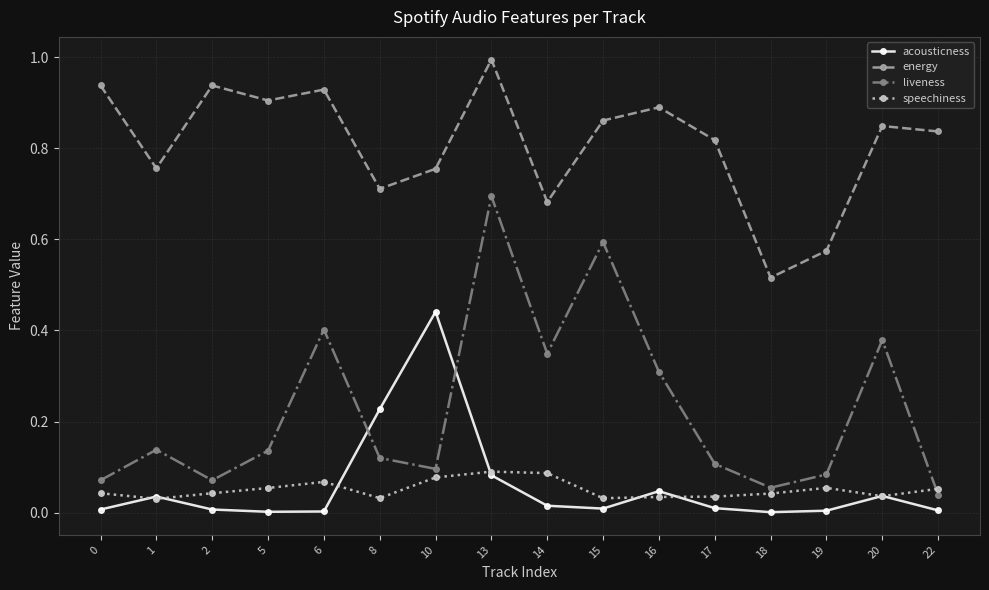

In energy, how many points are higher than both neighbors (excluding endpoints)?

5